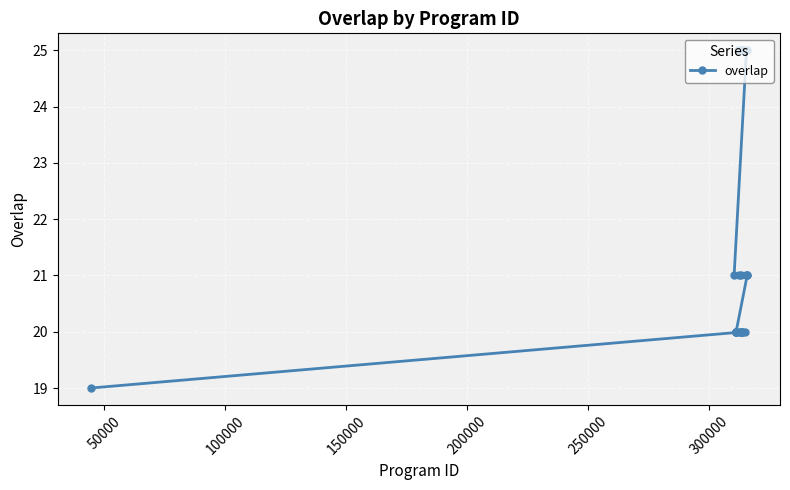

How many lines are shown in the chart?

1